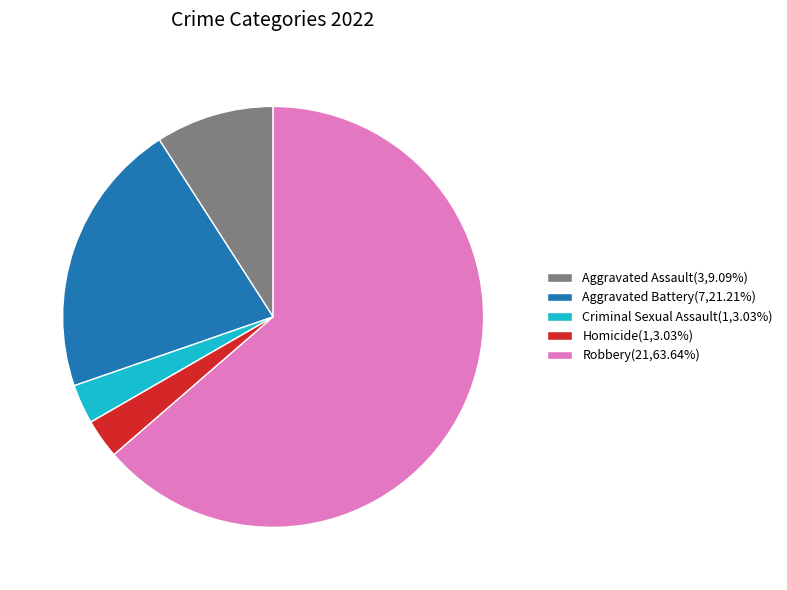

Do Aggravated Battery and Homicide together represent more than half of the pie?

No